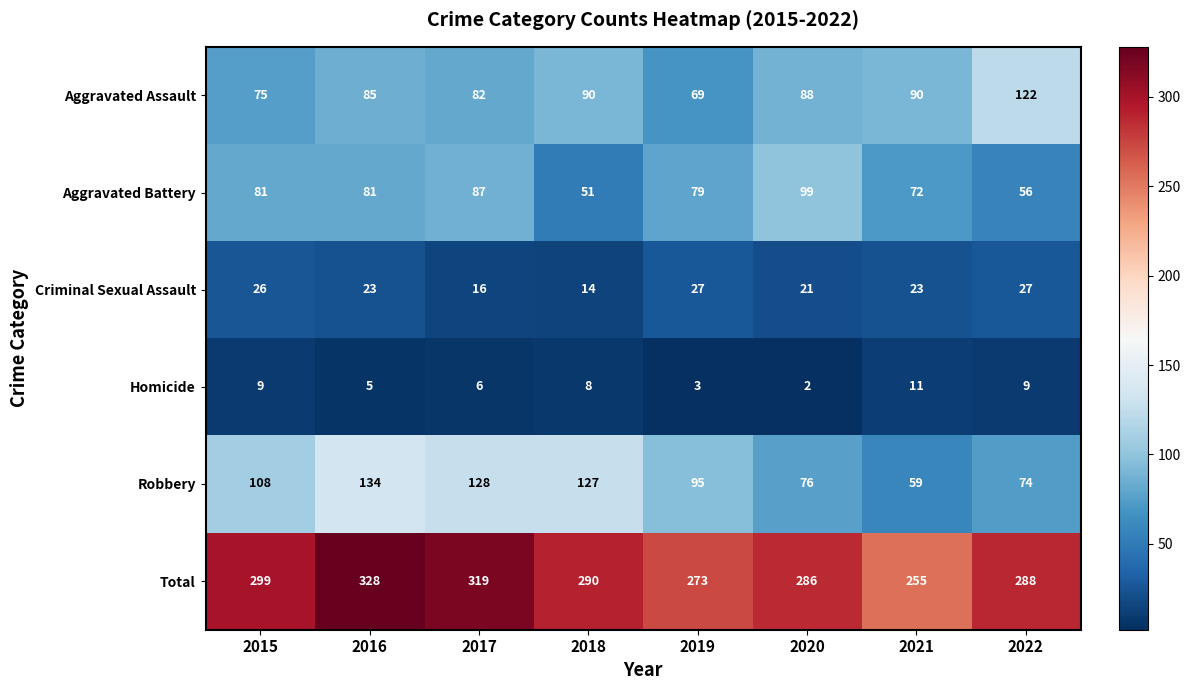

At which category is the sum across all series the highest?

2016